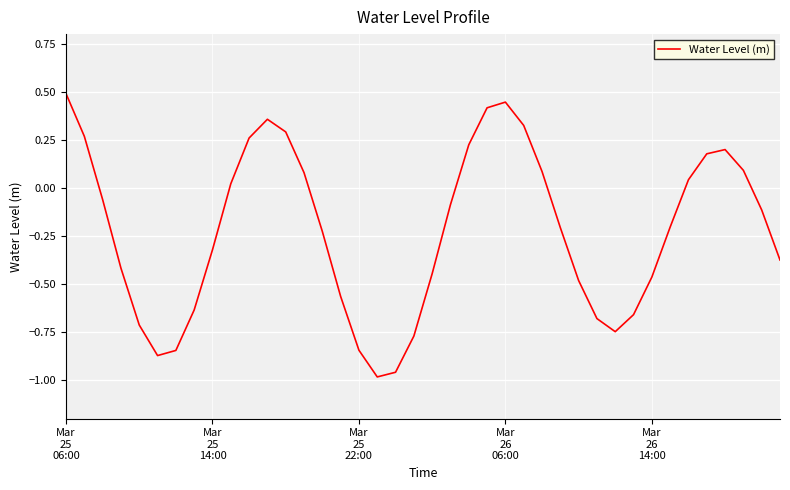

How many lines are shown in the chart?

1